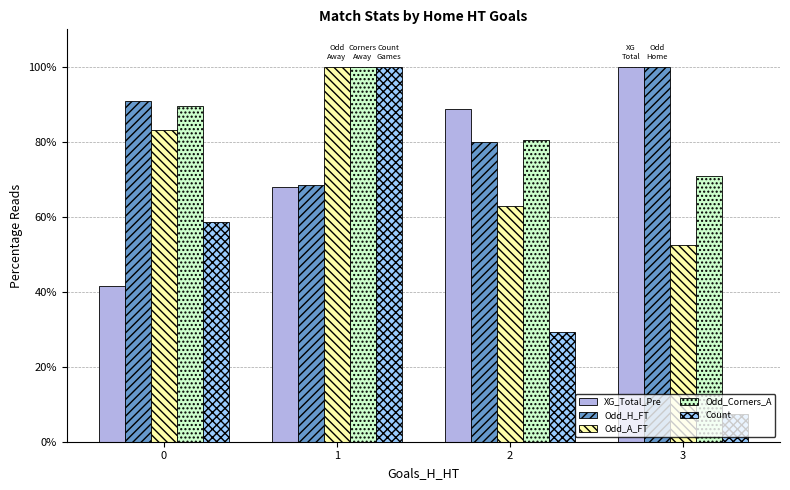

Which series has the widest spread of values?

Count